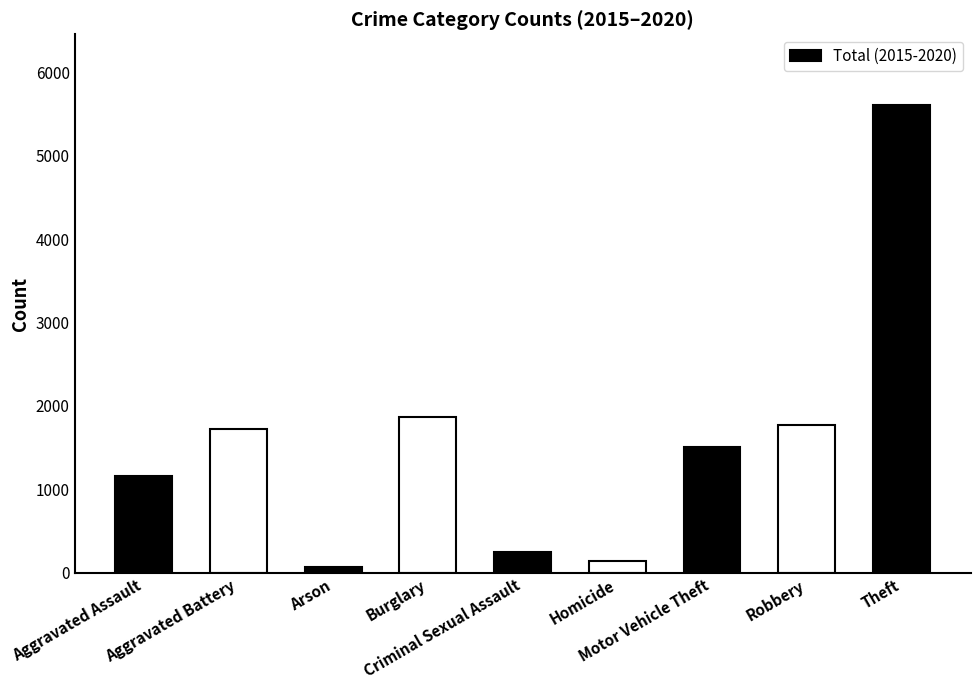

Between Criminal Sexual Assault and Aggravated Battery, which is larger?

Aggravated Battery